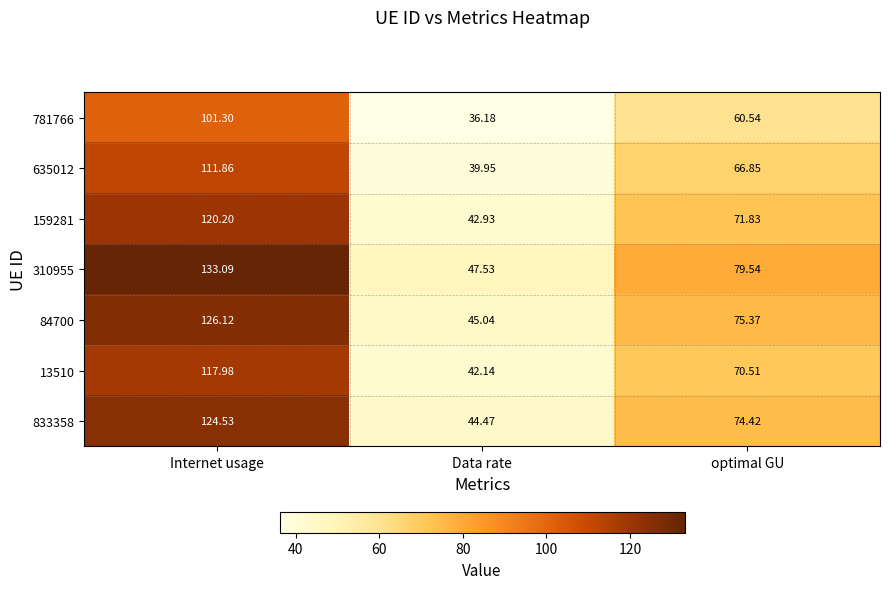

At Internet usage, list the series in order from smallest to largest.

781766, 635012, 13510, 159281, 833358, 84700, 310955